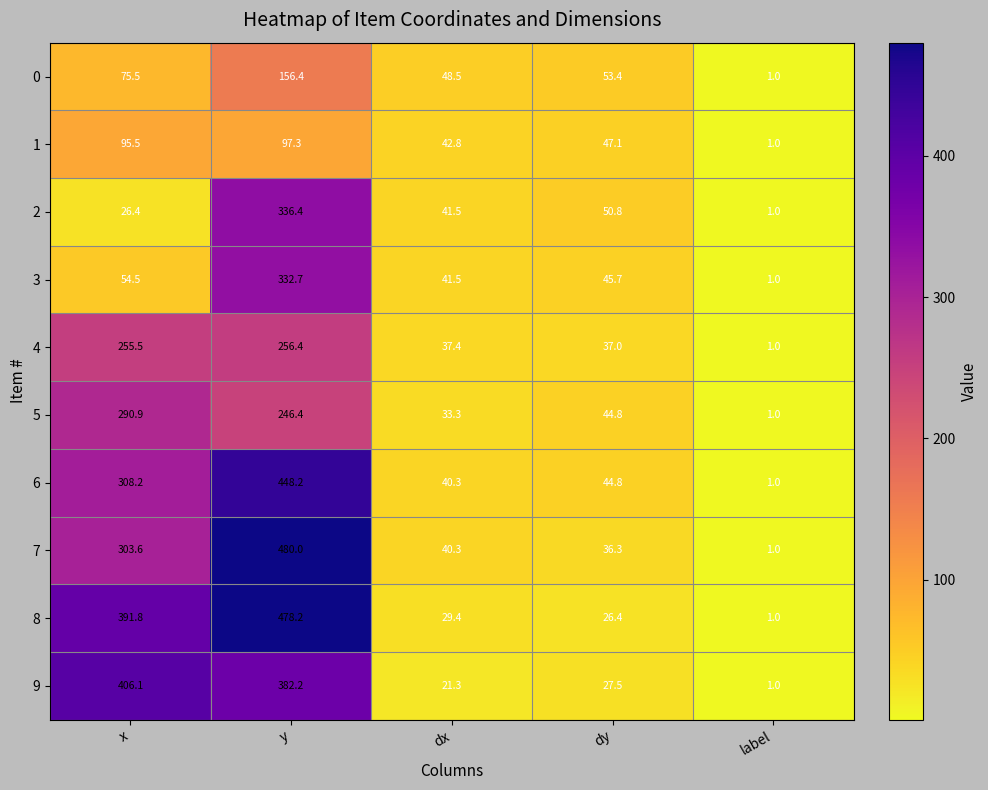

Is it true that 2 equals 1.7 at label?

False